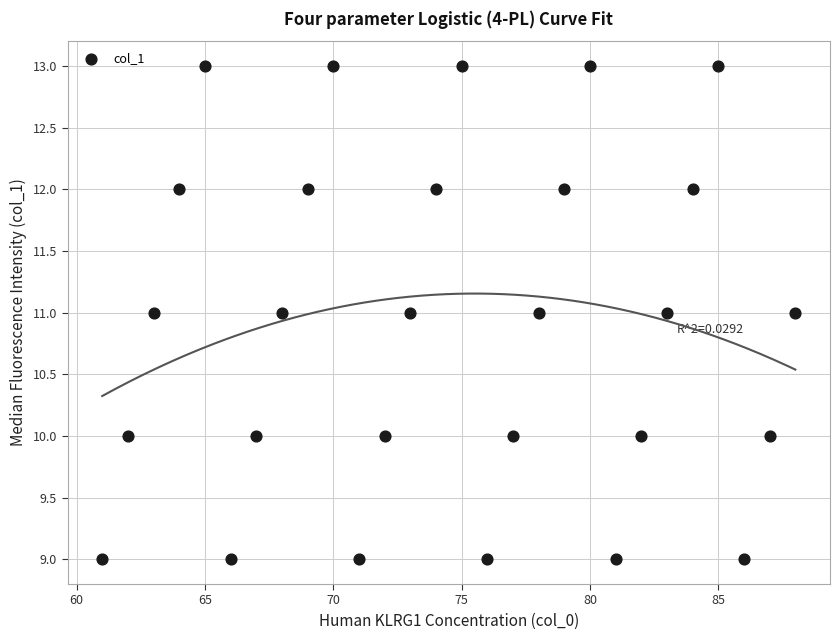

What is the range of X values (max minus min)?

27